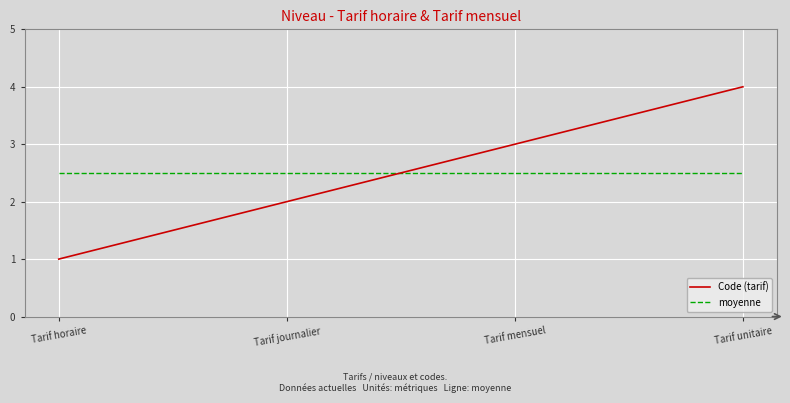

What is the spread (max minus min) of values at Tarif mensuel?

0.5